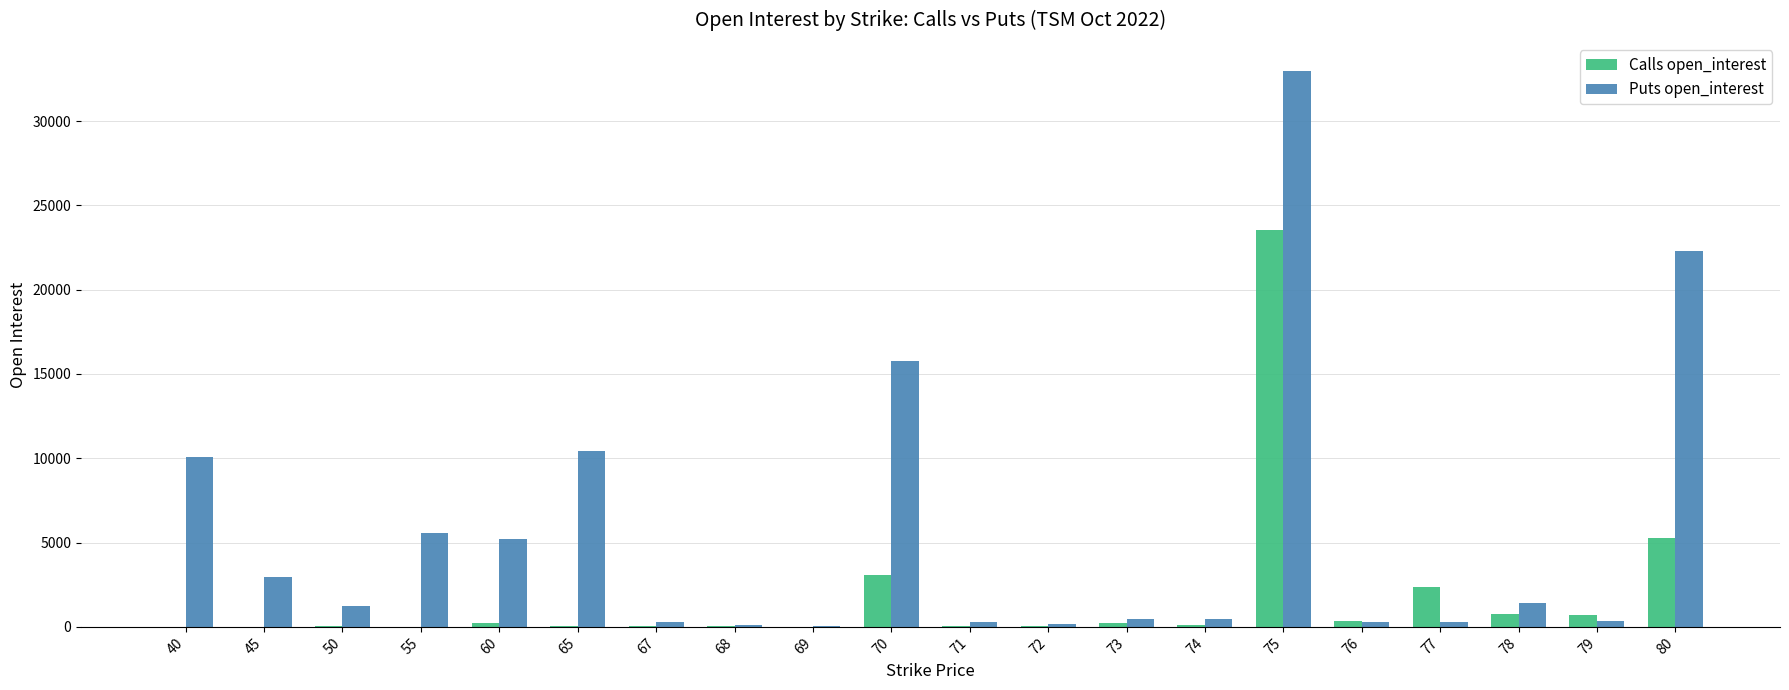

What is the greatest value displayed?

32994